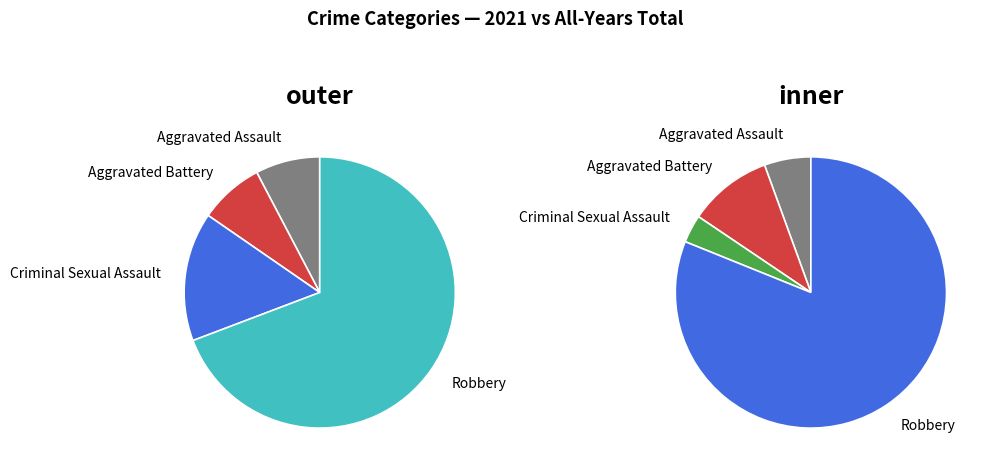

Rank the categories by value from lowest to highest.

Aggravated Assault, Aggravated Battery, Criminal Sexual Assault, Robbery